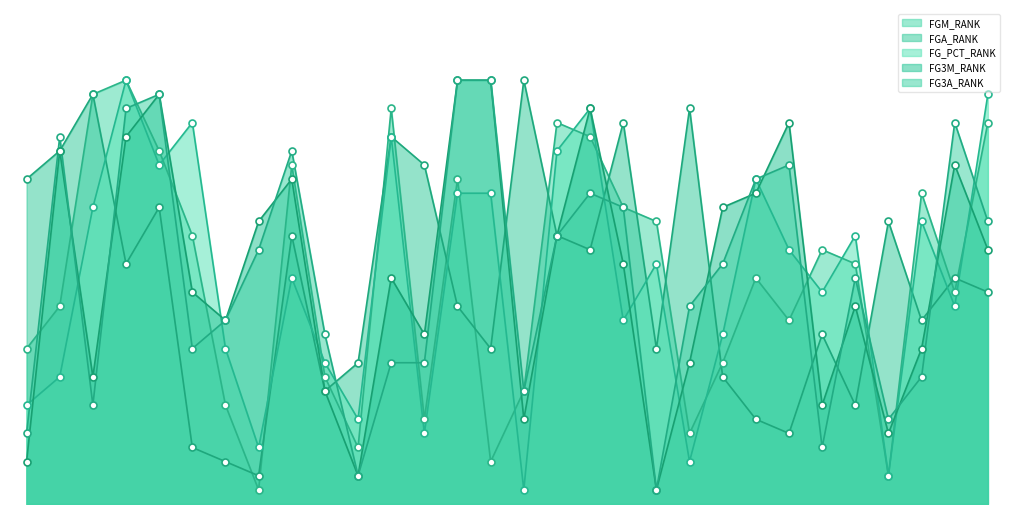

At which category is the sum across all series the highest?

3